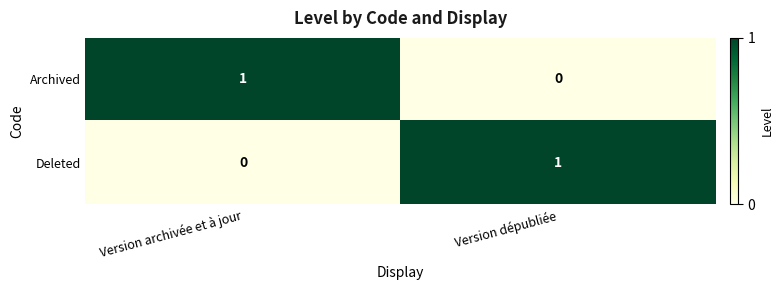

Where is Deleted nearest to the value 0?

Version archivée et à jour